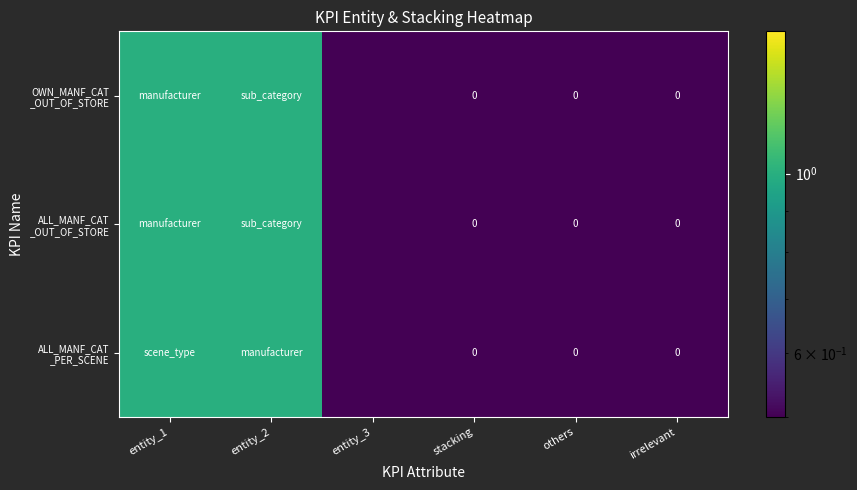

At which category is the sum across all series the highest?

entity_1